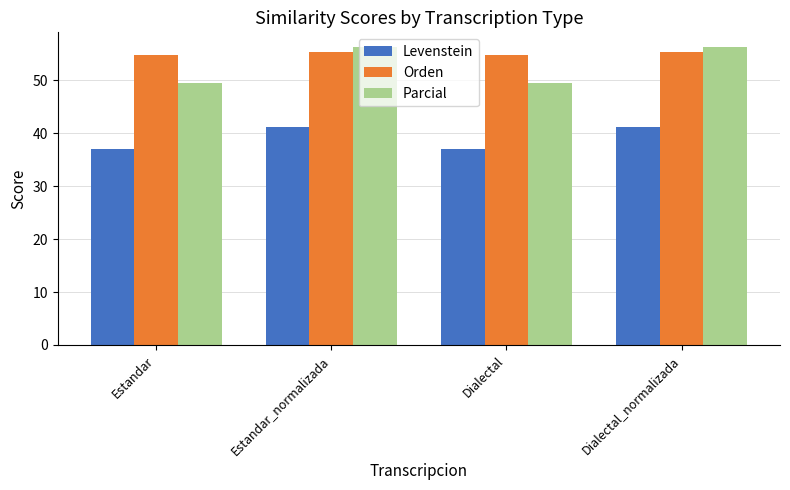

How many bars are there in each group?

3